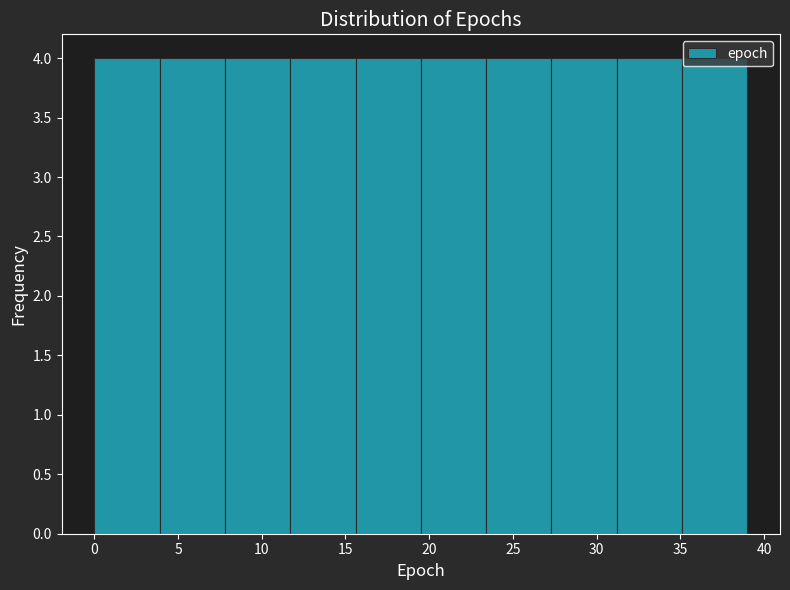

How tall is the bar that spans 35.1 to 39.0 on the x-axis? Neither the bar edges nor the heights are printed on the chart, so give them approximately, as read against the axes.

4